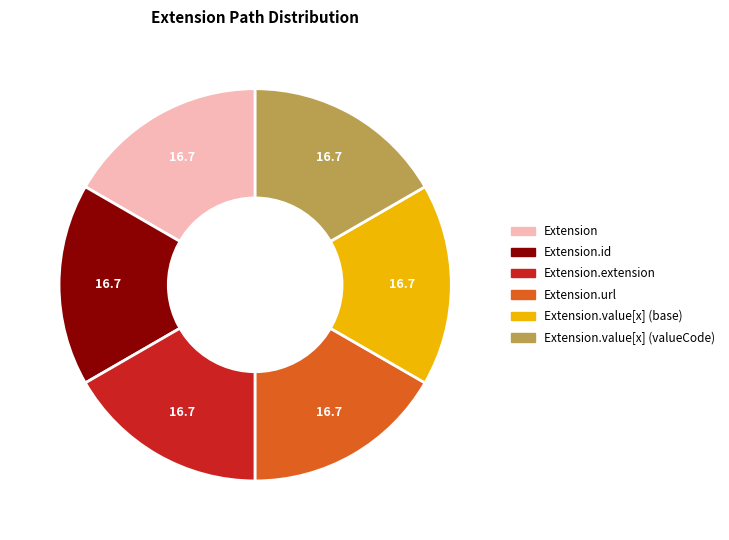

How many slices are in this pie chart?

6